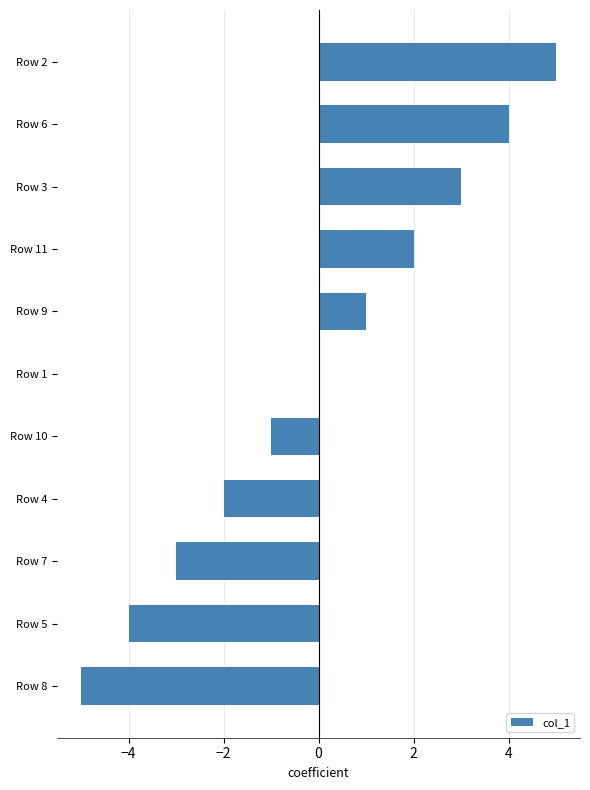

Reading top to bottom, transcribe all the data shown in this chart.

Row 2=5	Row 6=4	Row 3=3	Row 11=2	Row 9=1	Row 1=0	Row 10=-1	Row 4=-2	Row 7=-3	Row 5=-4	Row 8=-5